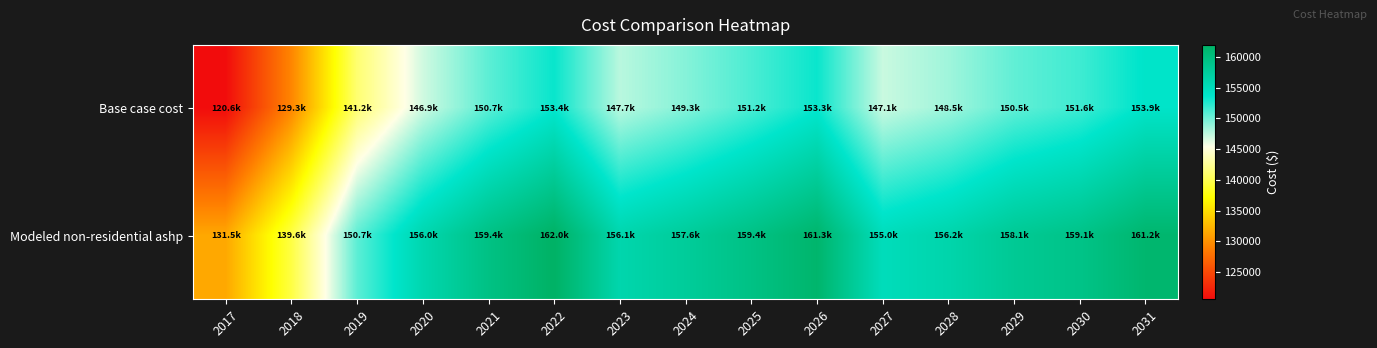

Rank the series by their average value, from highest to lowest.

Modeled non-residential ashp, Base case cost